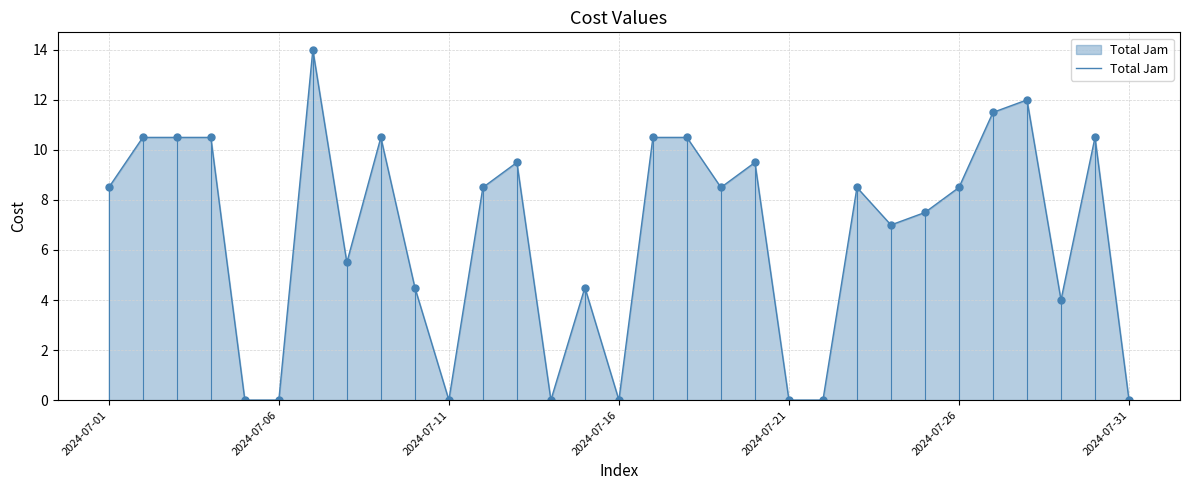

The value at 29 is 10.5. True or false?

True